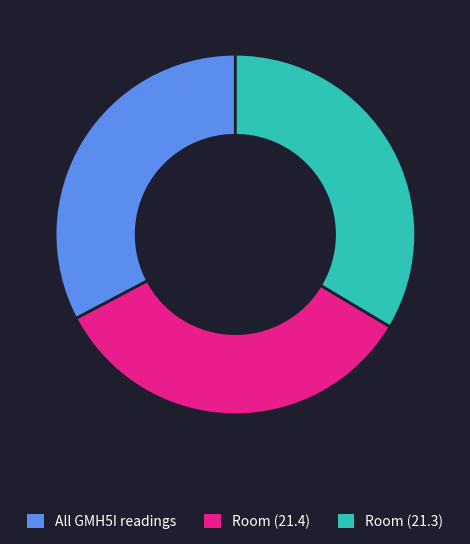

Is All GMH5I readings the majority of the pie?

No